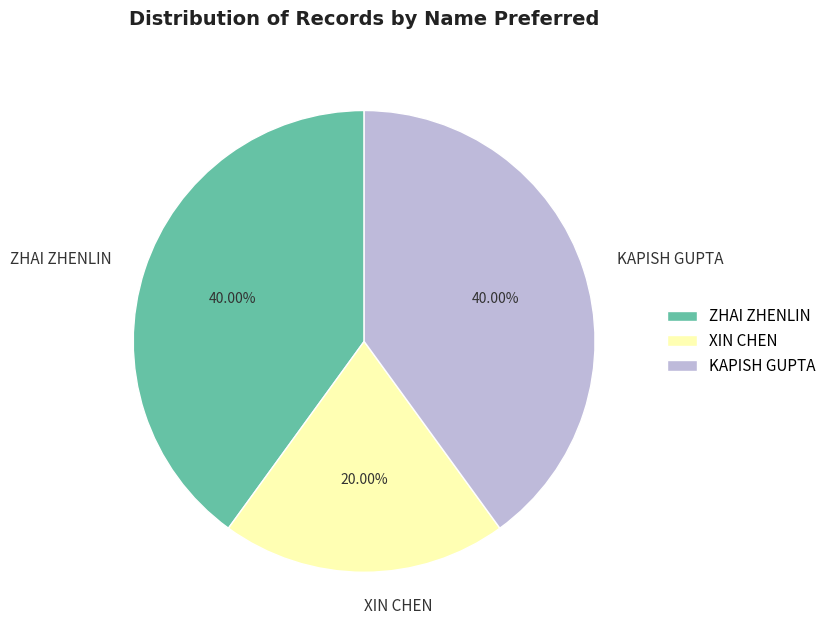

Between ZHAI ZHENLIN and XIN CHEN, which is larger?

ZHAI ZHENLIN